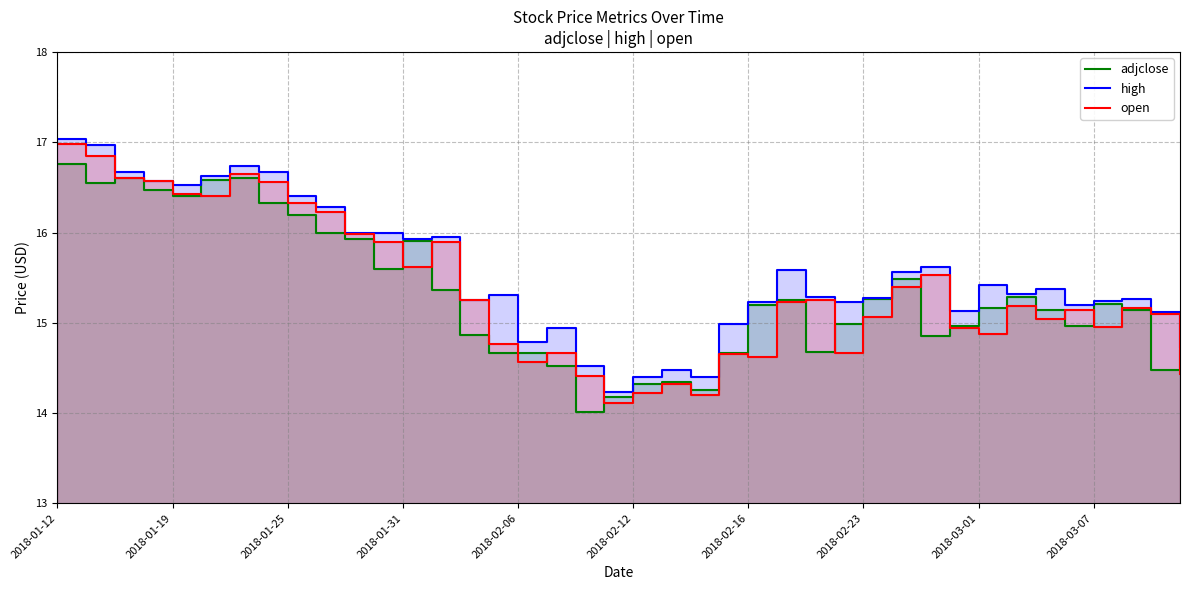

Read the high value at 2018-01-31.

15.9